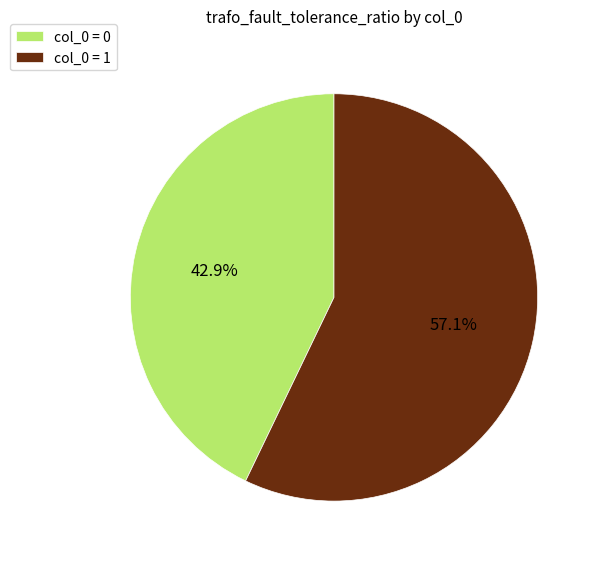

Which has a higher value, col_0 = 0 or col_0 = 1?

col_0 = 1